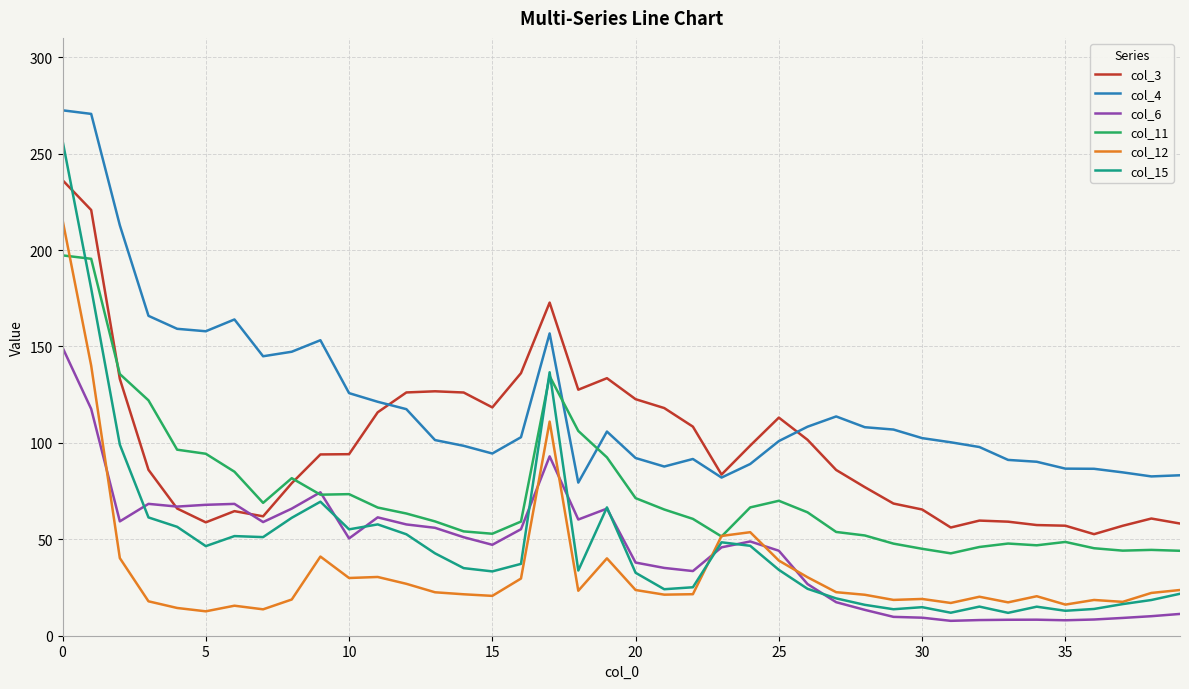

What is the difference between the maximum and minimum values in the col_6 series?

141.7